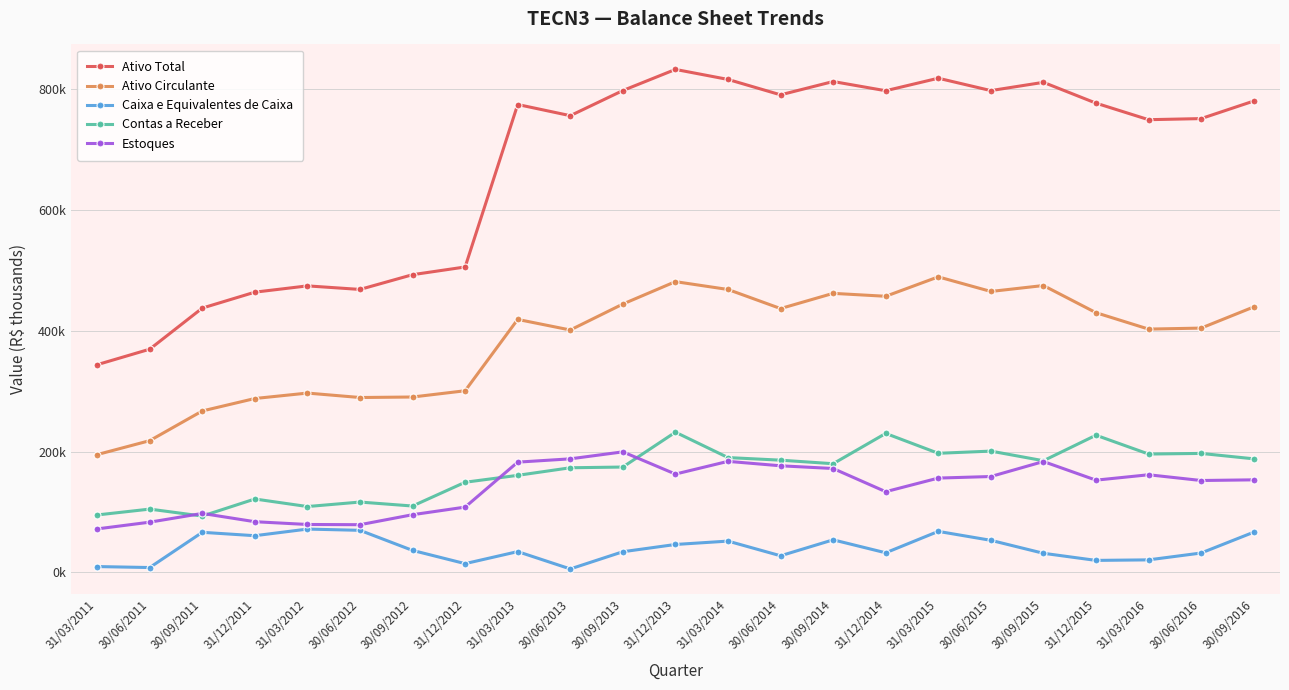

Which series changed the most between 31/12/2013 and 31/12/2015?

Ativo Total